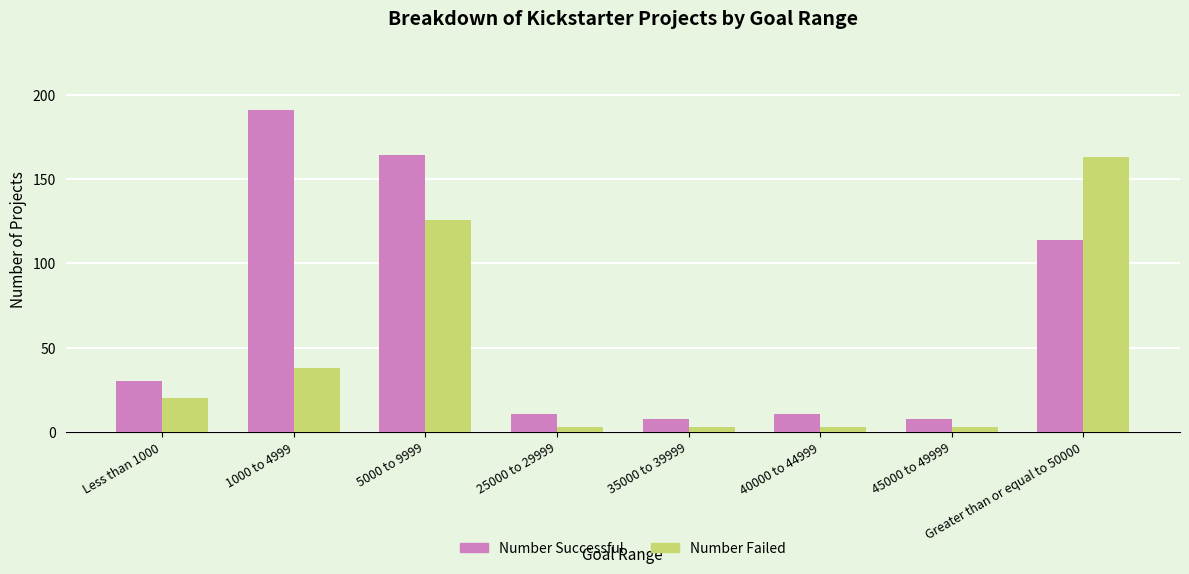

How many data points in Number Failed are less than 20?

4